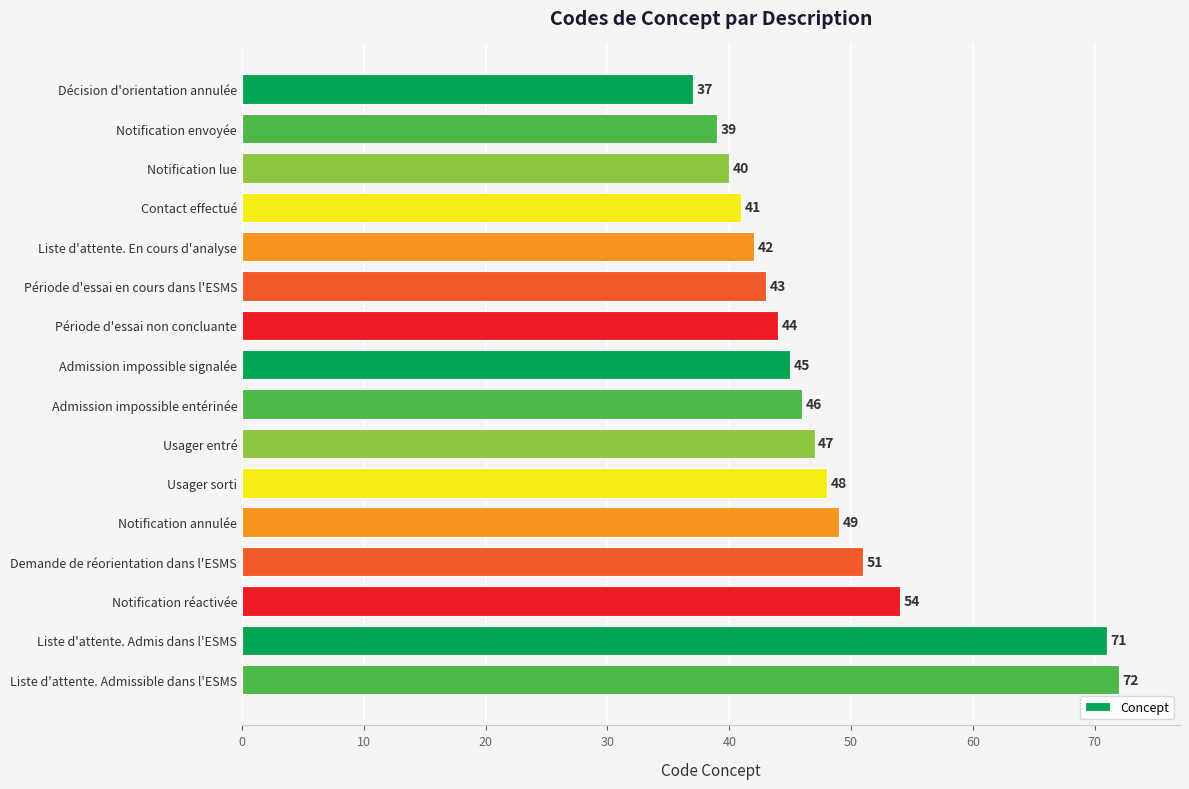

Approximately how many times larger is the value at Liste d'attente. En cours d'analyse compared to Période d'essai non concluante?

1.0